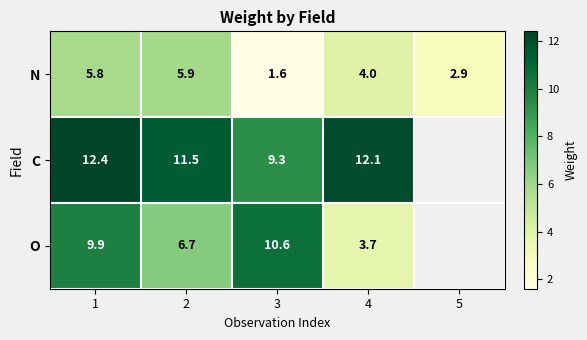

The O series shows 3.7 at 4. True or false?

True